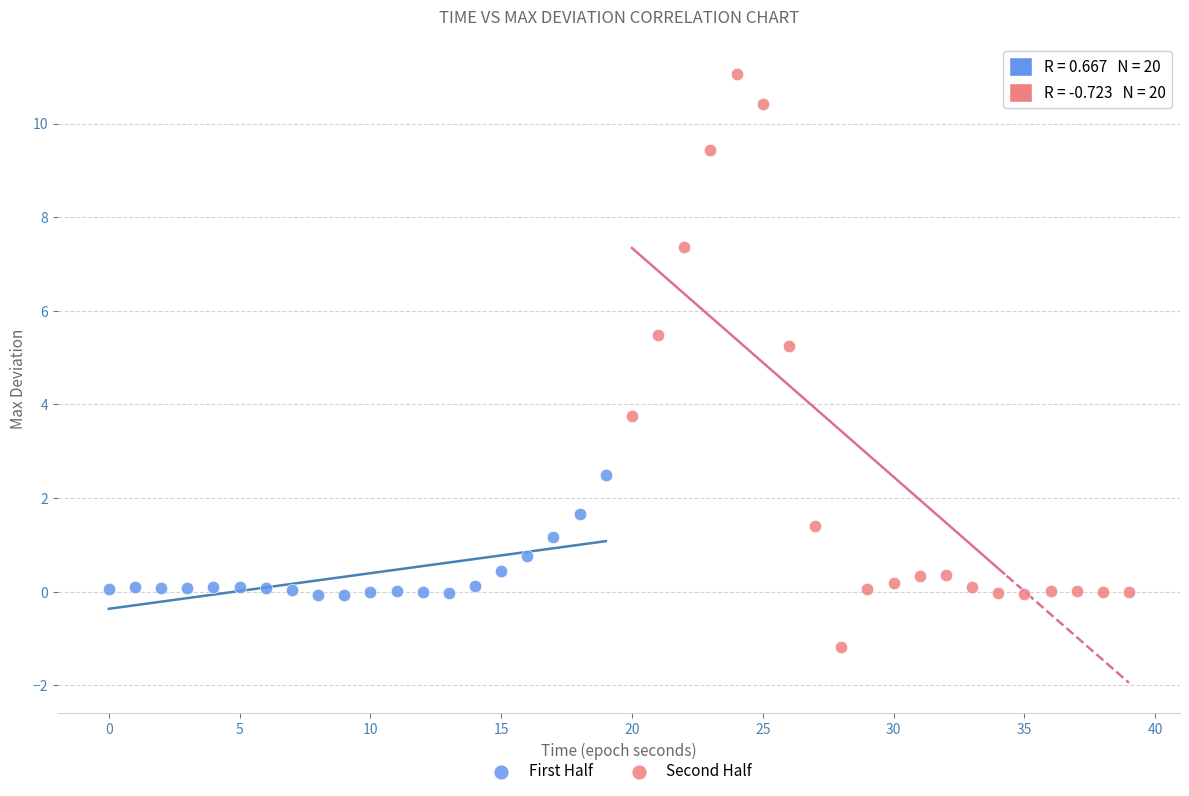

Which series contains the highest Y value?

Second Half